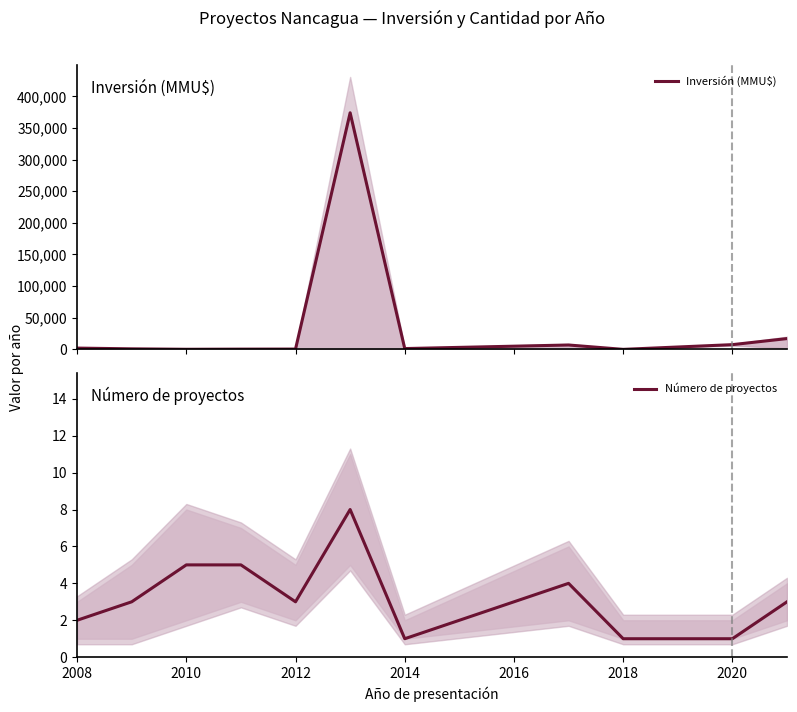

List the series in order of their peak value, highest first.

Inversión (MMU$), Número de proyectos